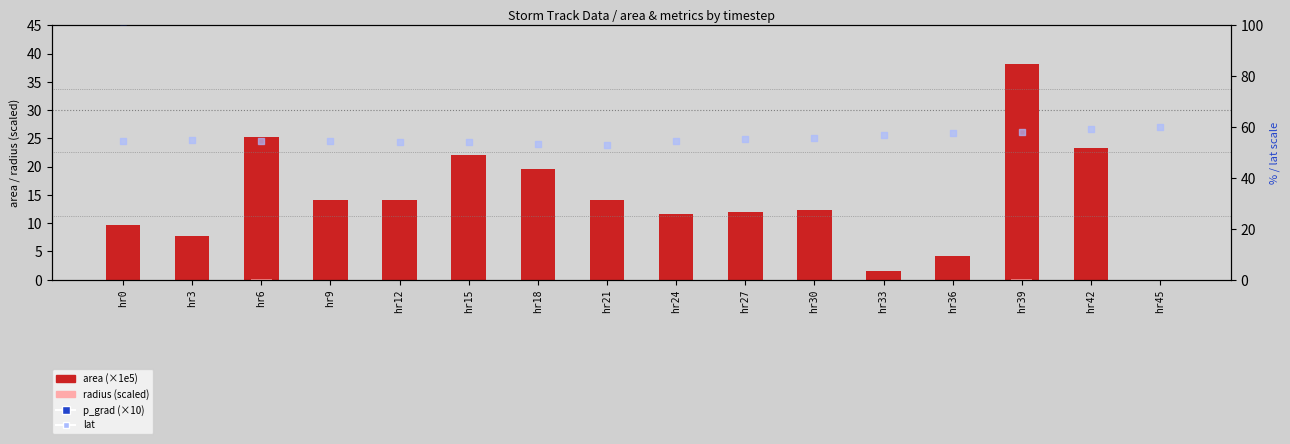

What is the total value across all series at hr3?

172.9